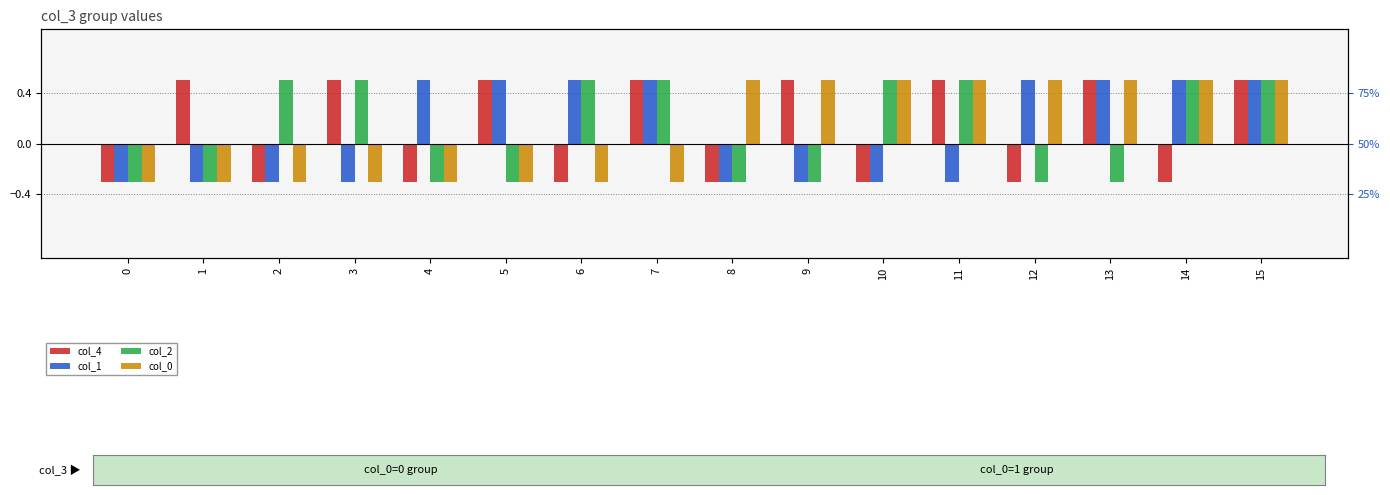

The col_4 series shows -0.3 at 6. True or false?

True